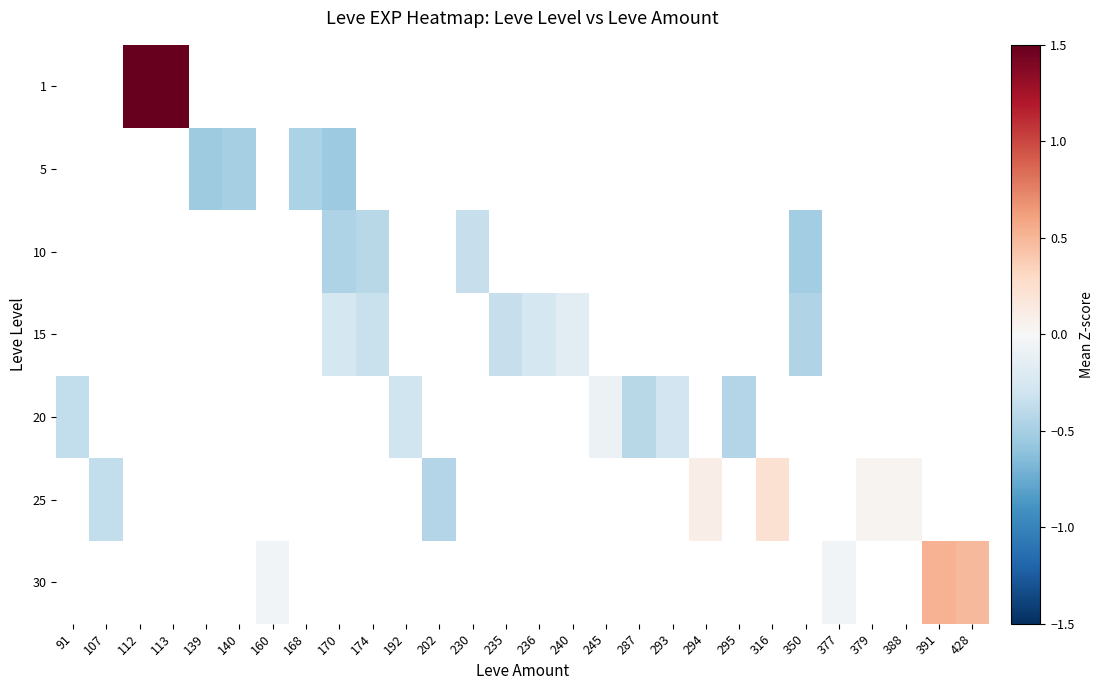

How many negative values does the 20 series have?

6